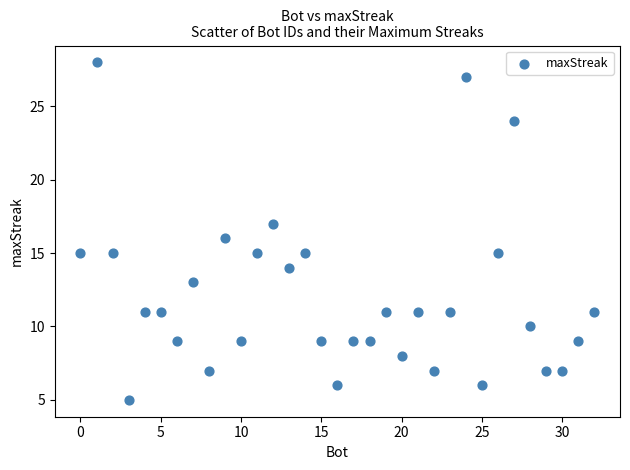

What is the range of Y values (max minus min)?

23